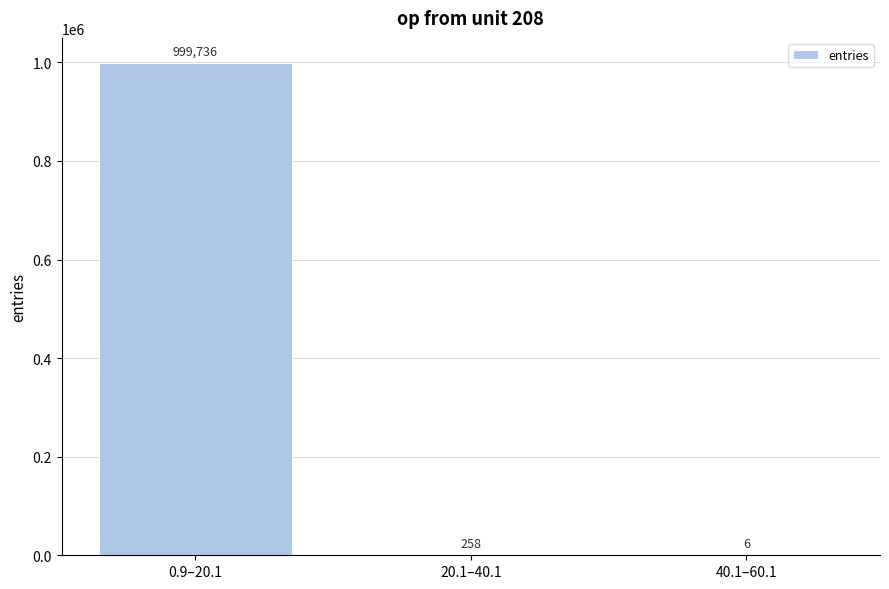

Reading right to left, list all the values displayed in this chart.

40.1–60.1=6	20.1–40.1=258	0.9–20.1=999736